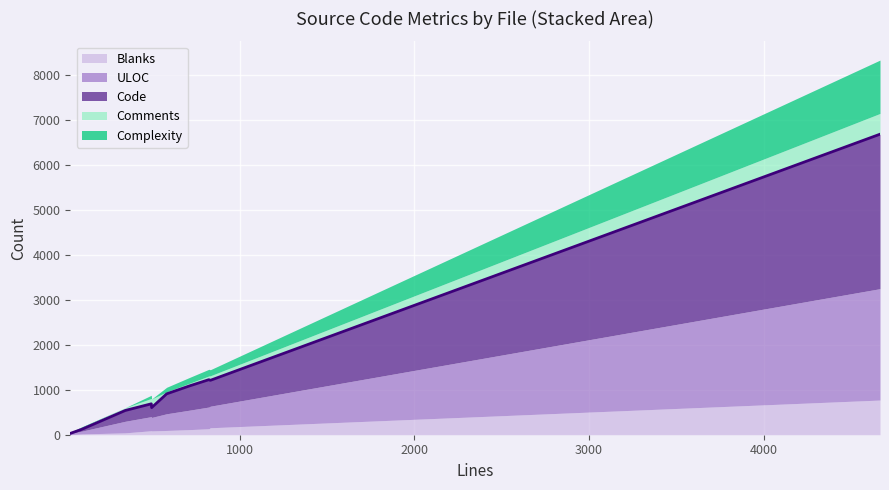

What is the difference between the maximum and minimum values in the Complexity series?

1186